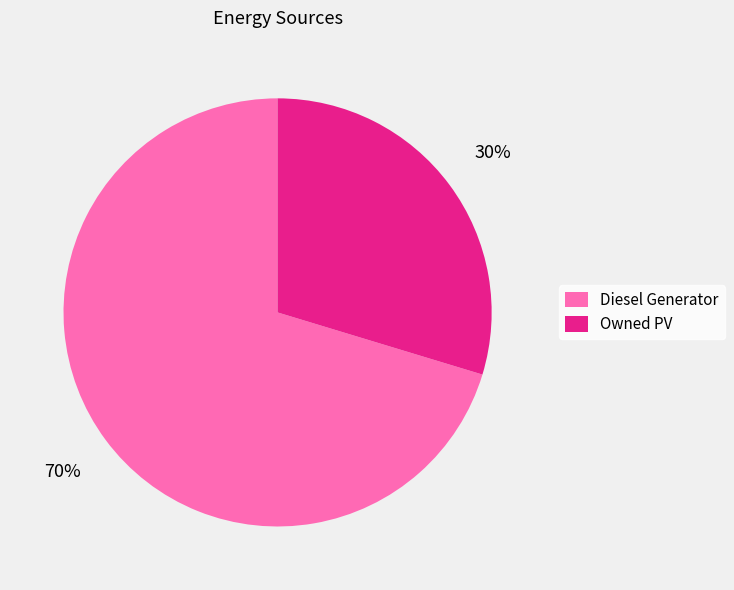

To the nearest percent, what is the average slice percentage?

50%